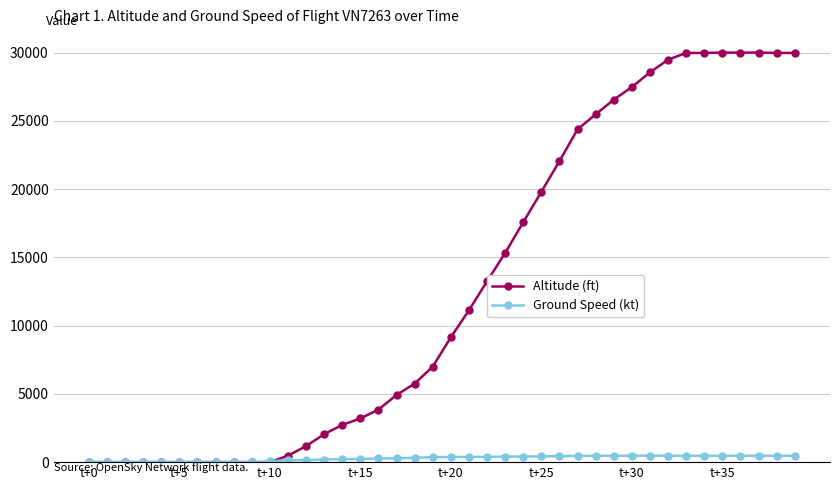

List the series in order of their overall mean, lowest first.

Ground Speed (kt), Altitude (ft)